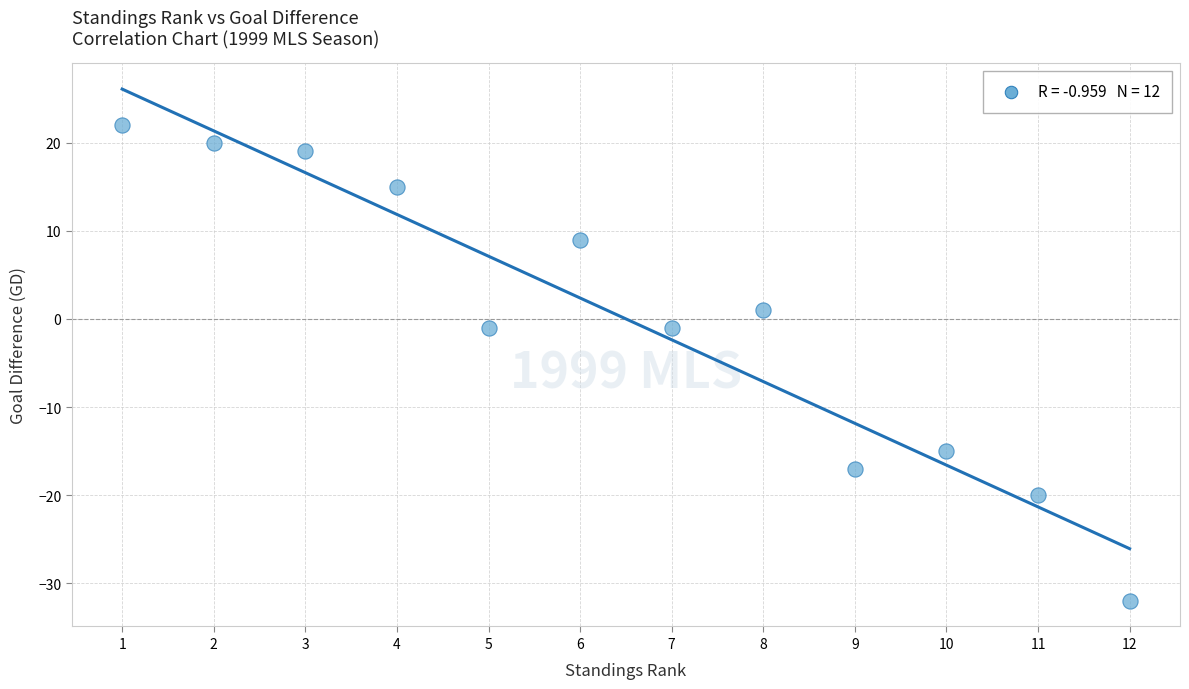

What is the range of X values (max minus min)?

11